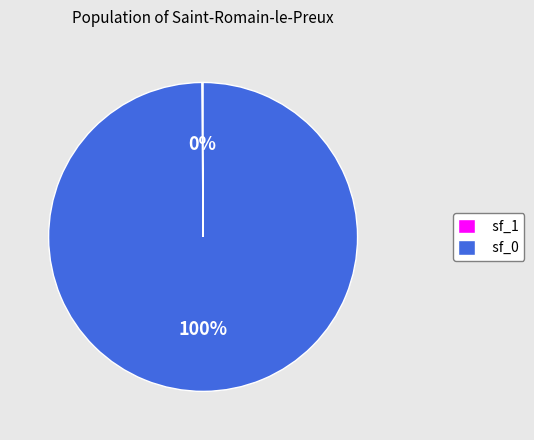

True or false: sf_0 accounts for 94% of the total.

False